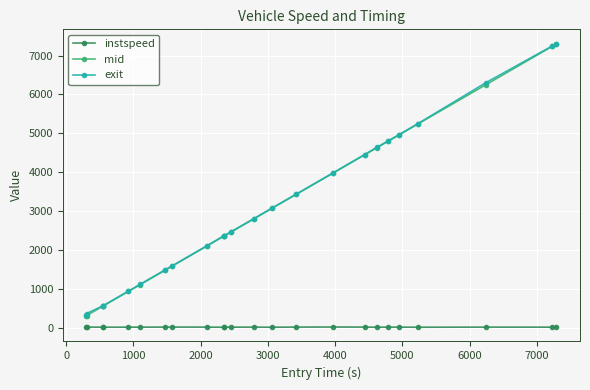

Is this an area chart (filled region under the line)?

No